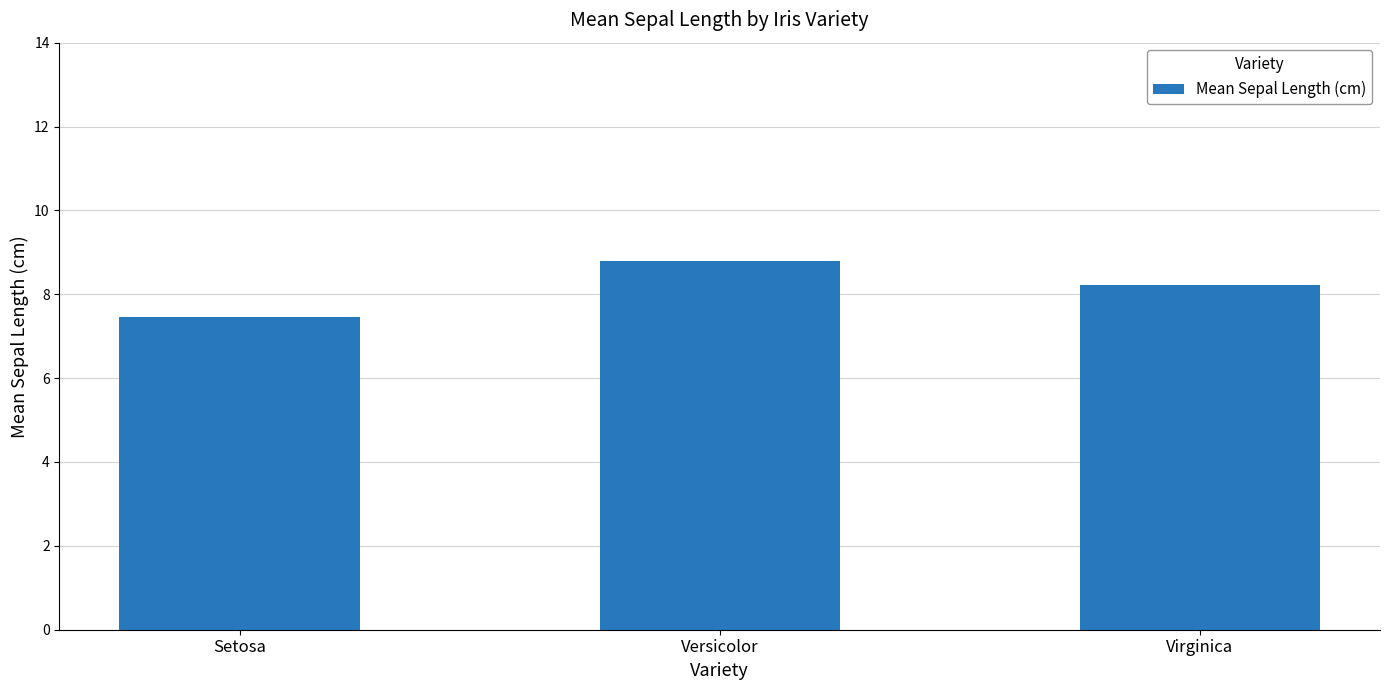

Rank the categories by value from lowest to highest.

Setosa, Virginica, Versicolor